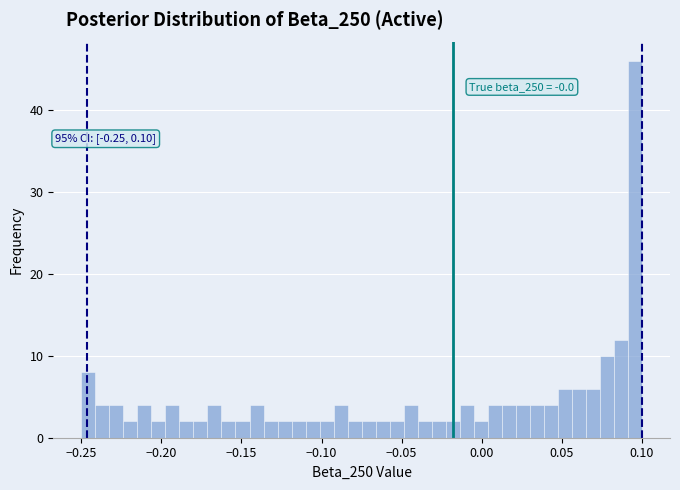

Read against the x-axis, roughly where is the centre of the tallest bar?

0.095